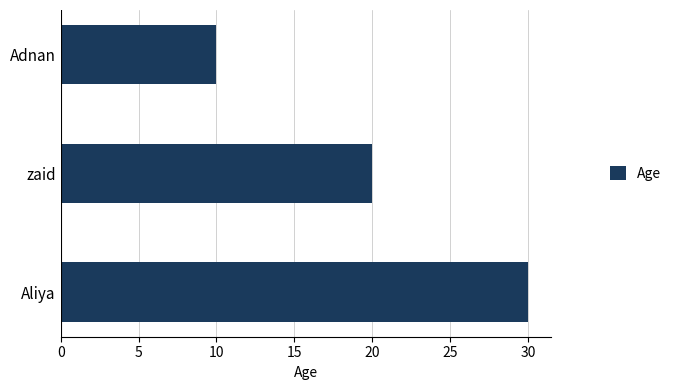

Is it true that the value at zaid is 12?

False